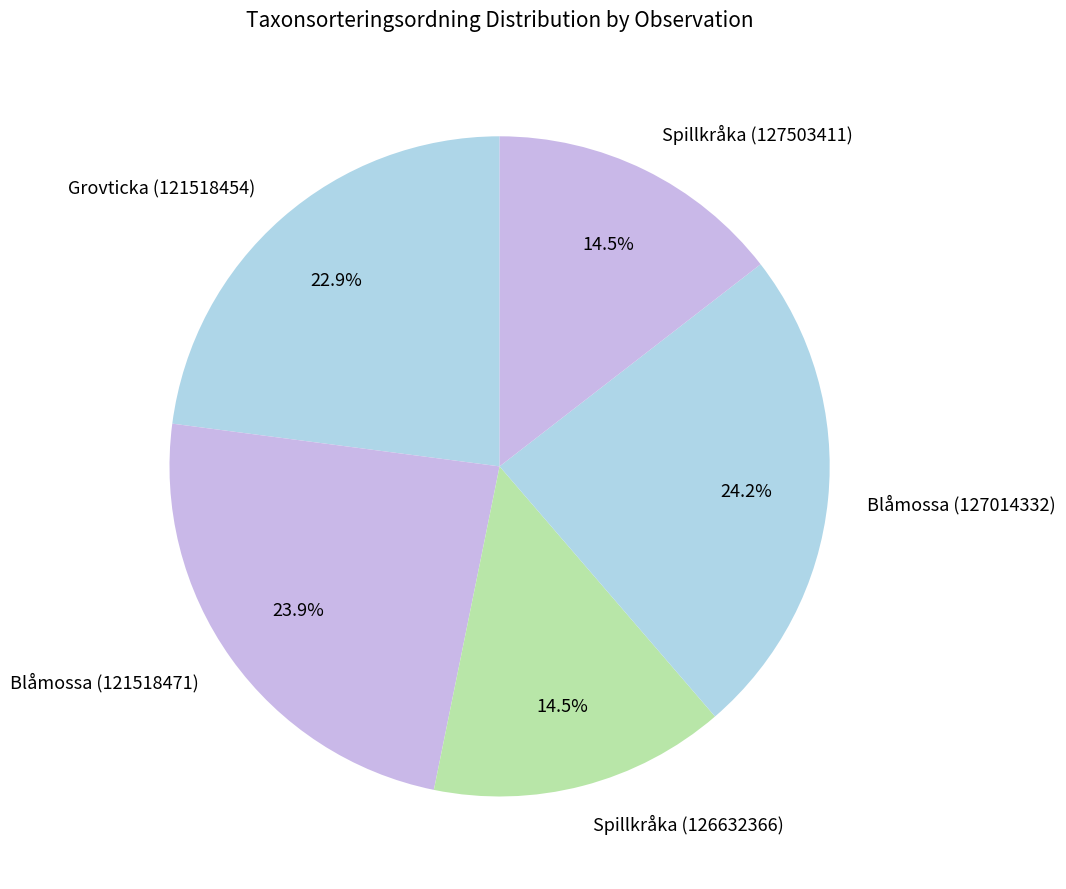

Does Blåmossa (127014332) account for over 50% of the chart?

No